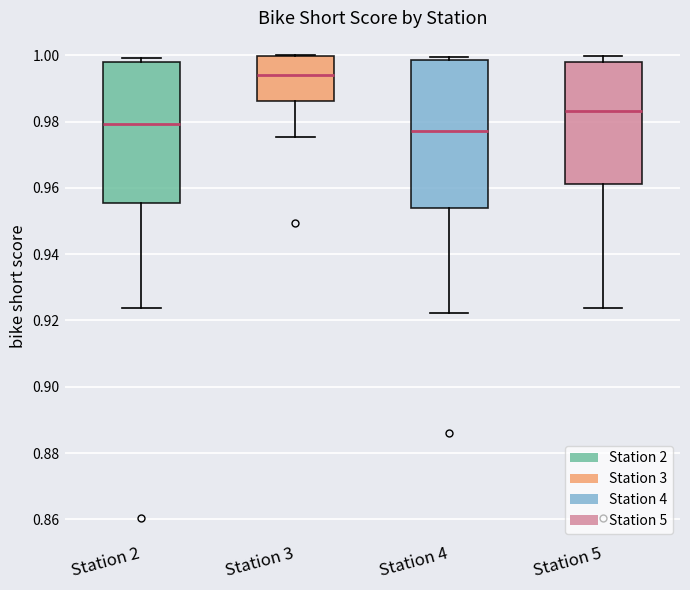

Reading left to right, transcribe this box plot: for each box, give where its median line is, the range the box spans, and where its two whiskers end, as read against the y-axis. The values are not printed on the chart, so give them approximately, as read against the axis.

Station 2: median 0.980, box 0.956 to 0.998, whiskers 0.924 to 1.000
Station 3: median 0.994, box 0.986 to 1.000, whiskers 0.976 to 1.000
Station 4: median 0.978, box 0.954 to 0.998, whiskers 0.922 to 1.000
Station 5: median 0.984, box 0.962 to 0.998, whiskers 0.924 to 1.000